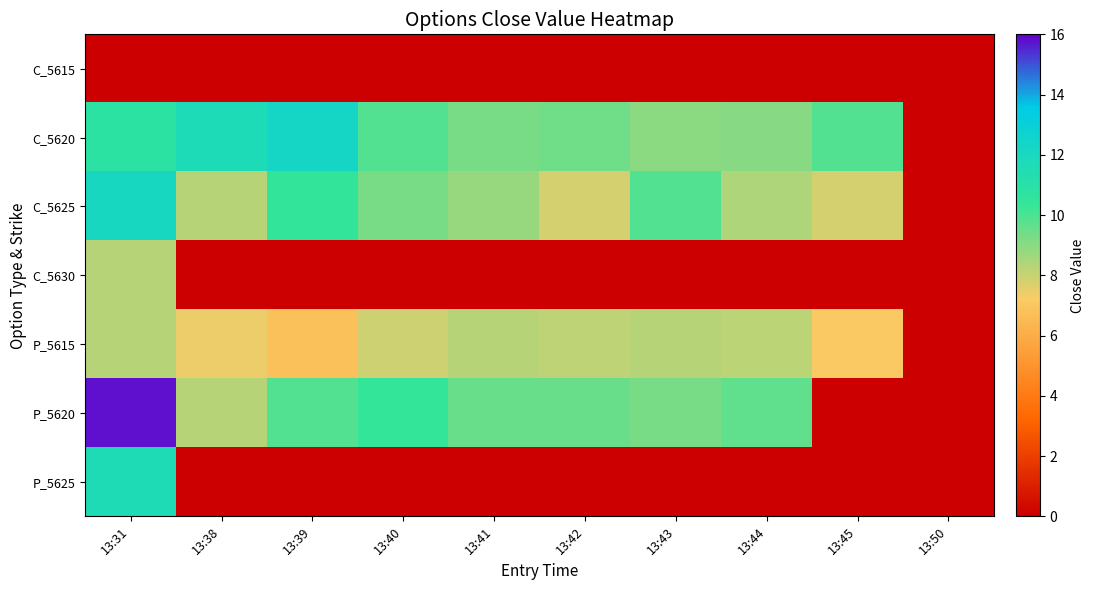

Reading left to right, list all the values displayed in this chart.

C_5615: 13:31=0.1	13:38=0.1	13:39=0.1	13:40=0.1	13:41=0.1	13:42=0.1	13:43=0.1	13:44=0.1	13:45=0.1	13:50=0.1
C_5620: 13:31=10.8	13:38=11.7	13:39=12.2	13:40=9.9	13:41=9.3	13:42=9.4	13:43=9.0	13:44=9.0	13:45=9.9	13:50=0.1
C_5625: 13:31=12.1	13:38=8.3	13:39=10.5	13:40=9.3	13:41=8.8	13:42=7.8	13:43=9.9	13:44=8.4	13:45=7.8	13:50=0.1
C_5630: 13:31=8.3	13:38=0.1	13:39=0.1	13:40=0.1	13:41=0.1	13:42=0.1	13:43=0.1	13:44=0.1	13:45=0.1	13:50=0.1
P_5615: 13:31=8.3	13:38=7.4	13:39=6.8	13:40=7.9	13:41=8.3	13:42=8.2	13:43=8.3	13:44=8.2	13:45=7.1	13:50=0.1
P_5620: 13:31=15.8	13:38=8.3	13:39=9.9	13:40=10.4	13:41=9.5	13:42=9.5	13:43=9.3	13:44=9.7	13:45=0.1	13:50=0.1
P_5625: 13:31=11.6	13:38=0.1	13:39=0.1	13:40=0.1	13:41=0.1	13:42=0.1	13:43=0.1	13:44=0.1	13:45=0.1	13:50=0.1